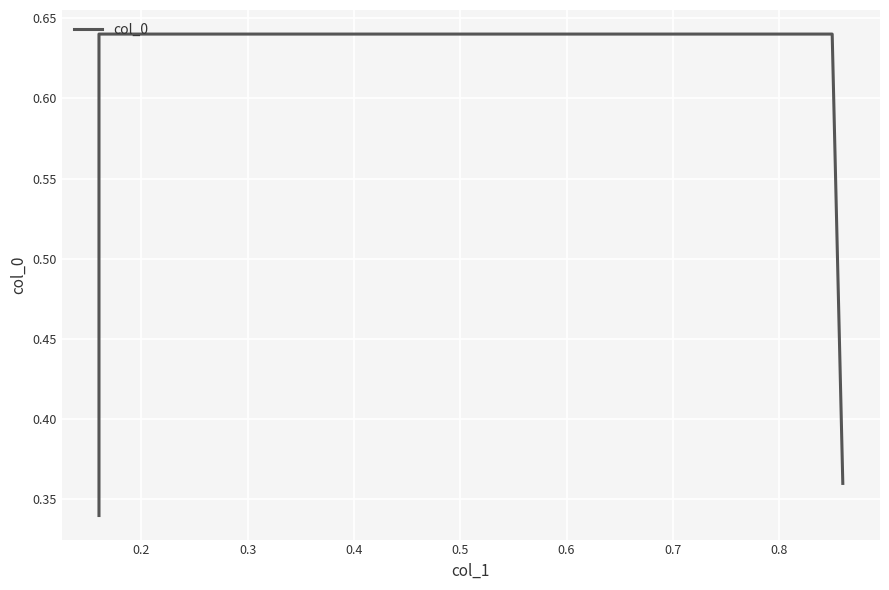

The chart shows a value of 0.1 at 0.2. True or false?

False